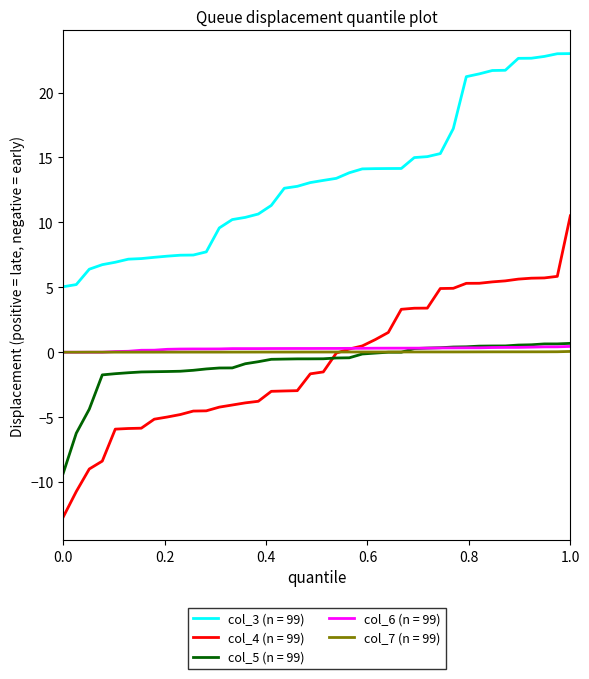

True or false: col_3 (n = 99) and col_7 (n = 99) intersect in this chart.

False